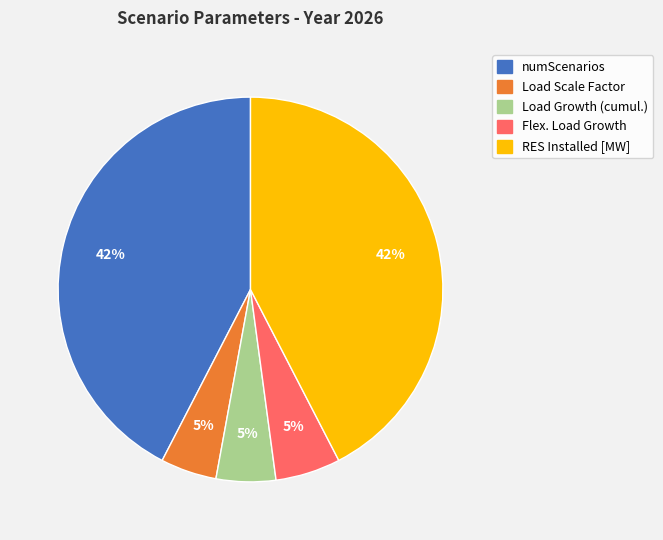

Is there any slice that represents more than half of the pie?

No